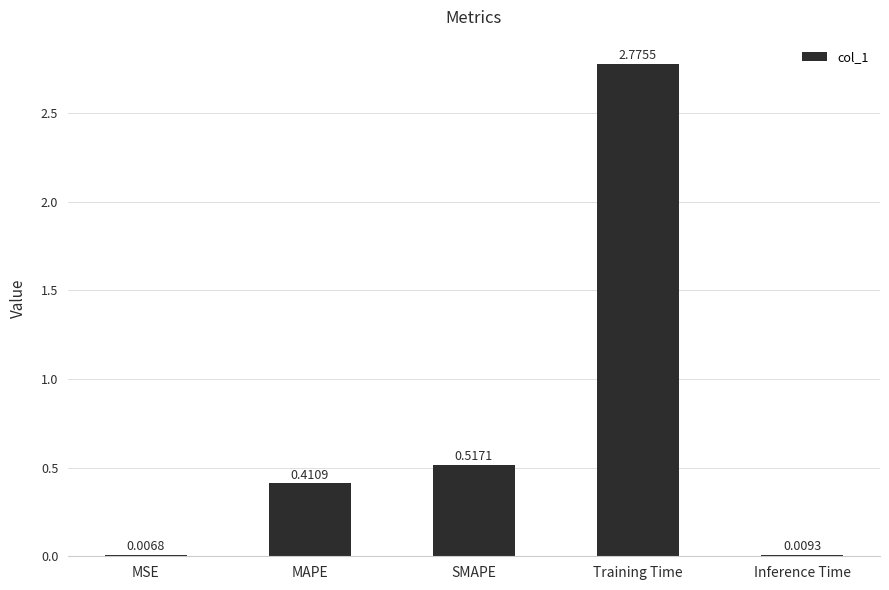

Which label corresponds to the largest value in the chart?

Training Time